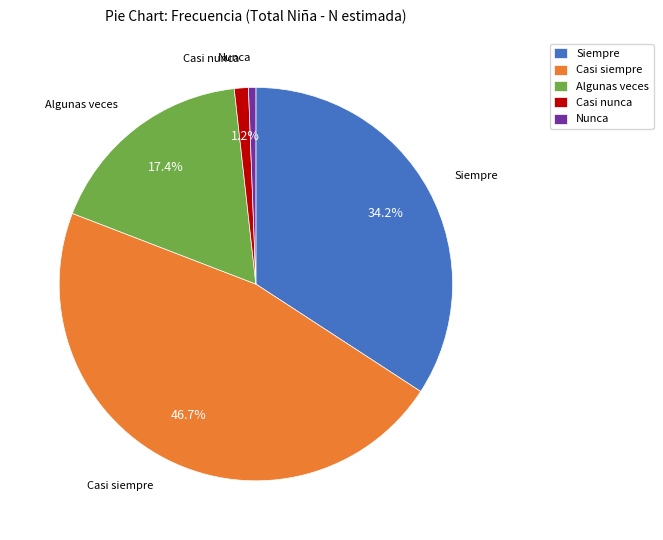

To the nearest percent, what is the combined percentage of Siempre and Nunca?

35%